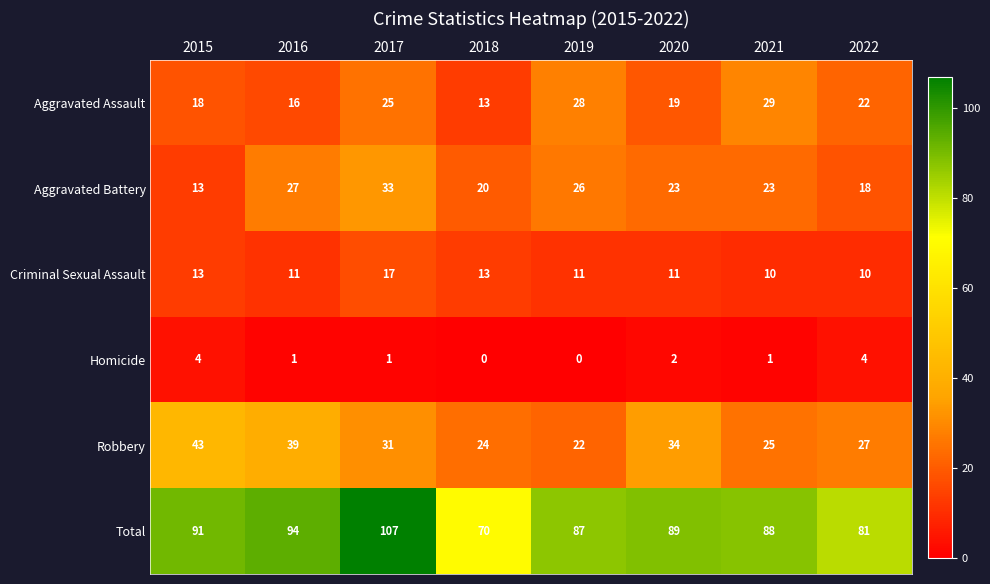

List the series in order of their peak value, highest first.

Total, Robbery, Aggravated Battery, Aggravated Assault, Criminal Sexual Assault, Homicide